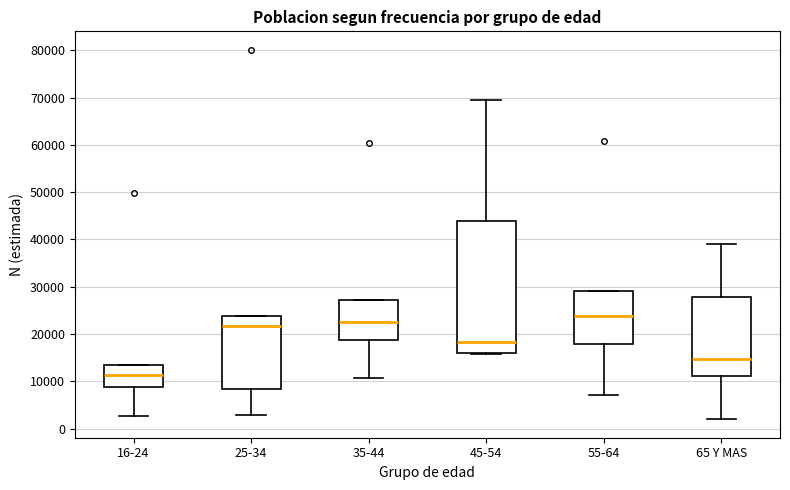

Which box is the tallest, from its lower edge to its upper edge?

45-54